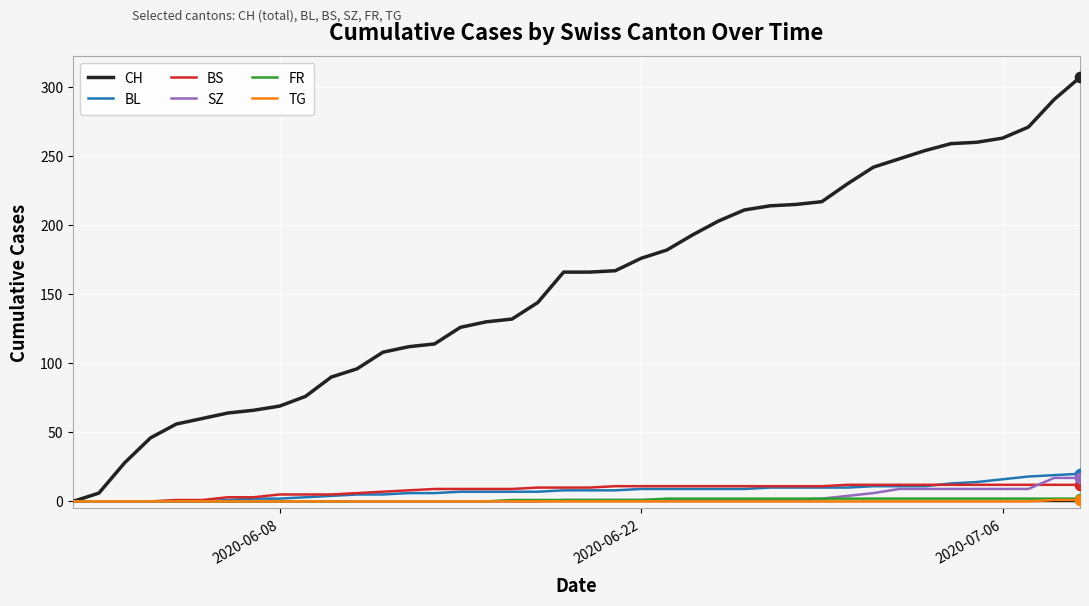

Which series has the largest total across all categories?

CH